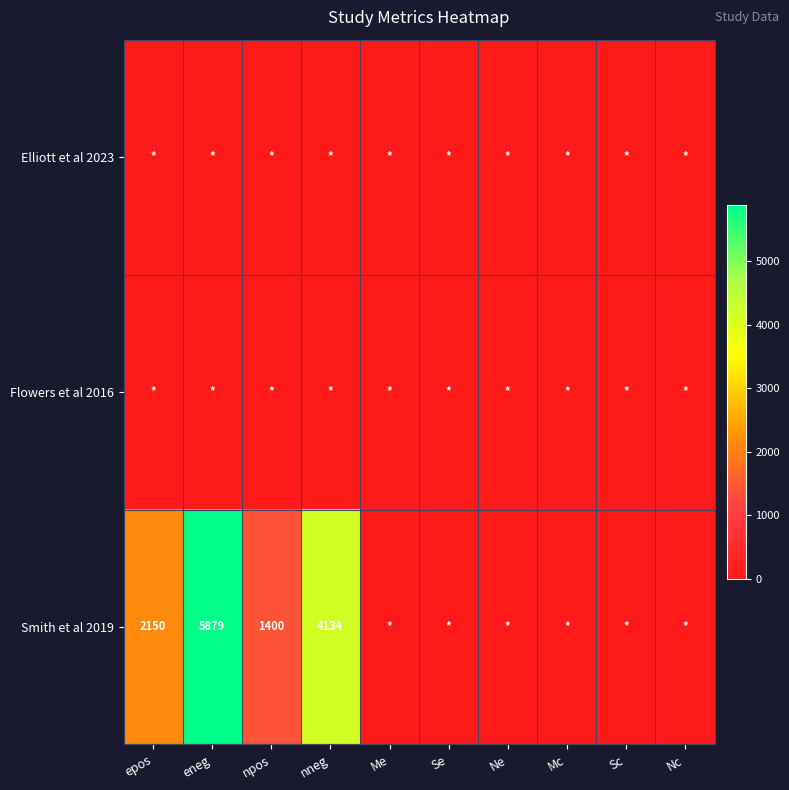

True or false: Smith et al 2019 has a value of 8283 at eneg.

False